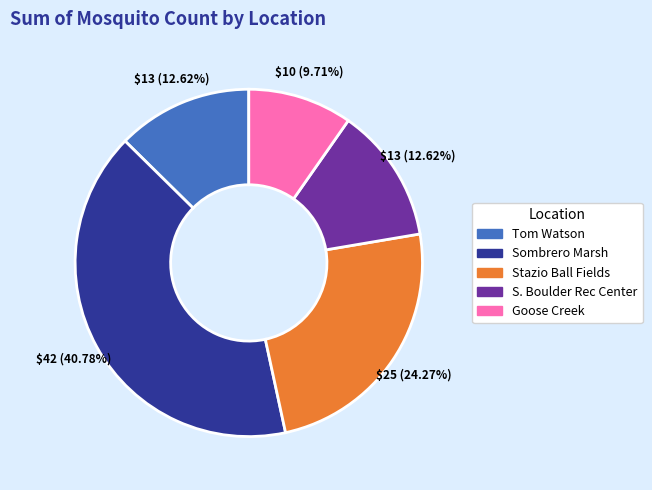

How much of the chart is everything except Goose Creek?

90.3%